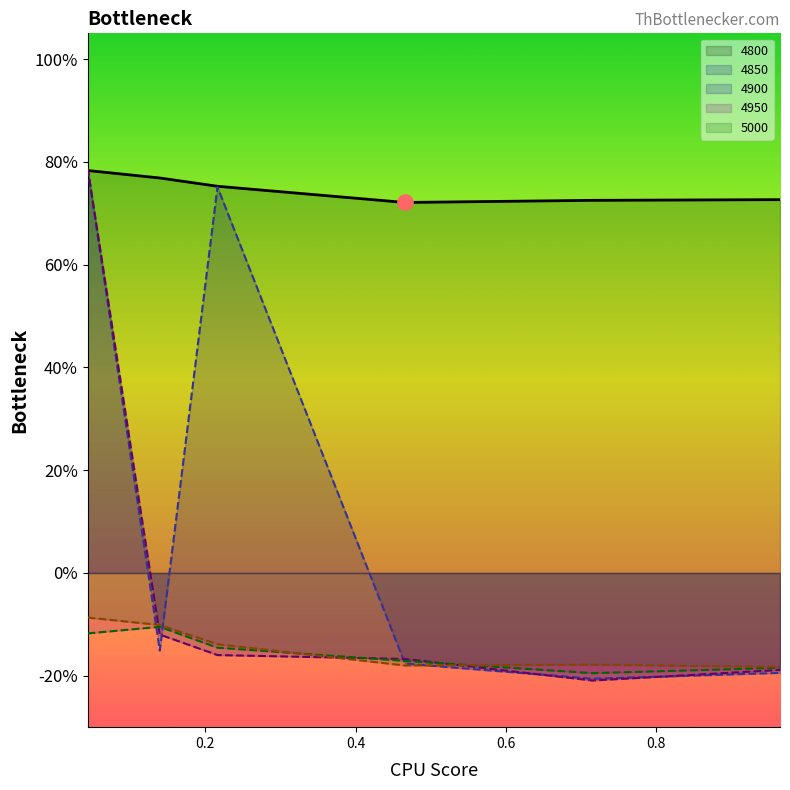

Which series reaches the minimum Y coordinate?

4900